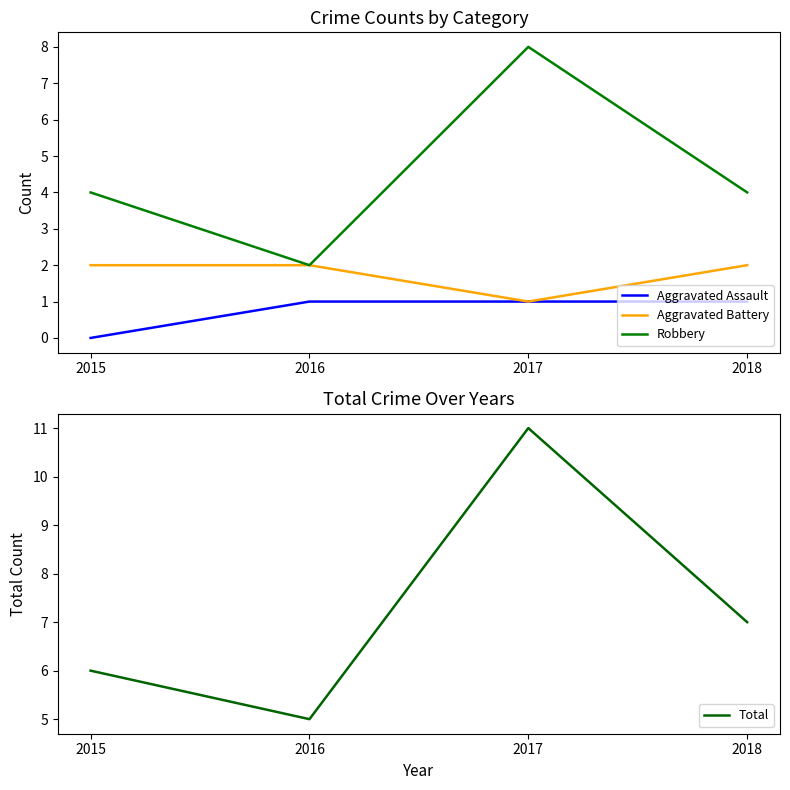

The Aggravated Battery series shows 1 at 2015. True or false?

False